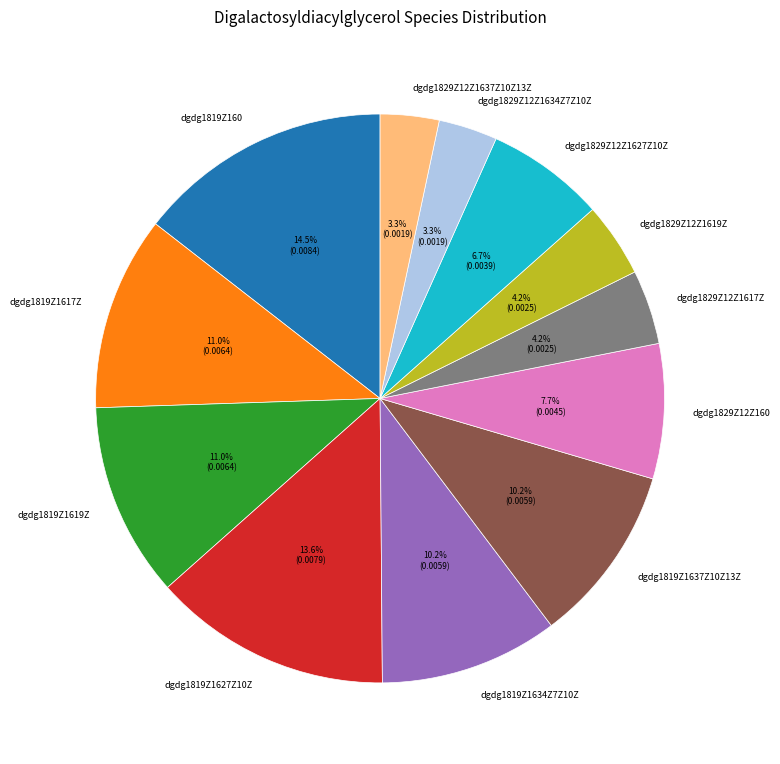

What is the total percentage of dgdg1819Z160 and dgdg1819Z1619Z?

25.5%